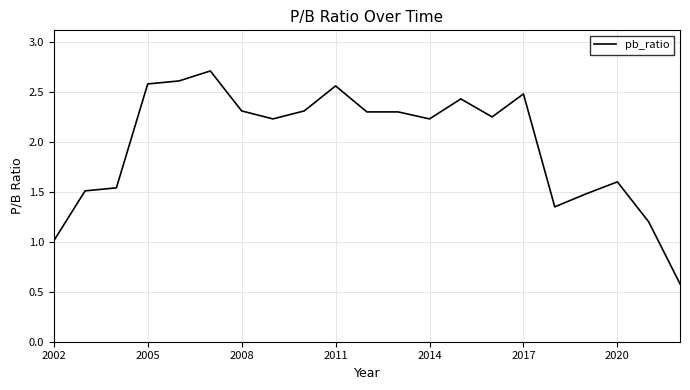

What is the difference between the maximum and minimum values?

2.1